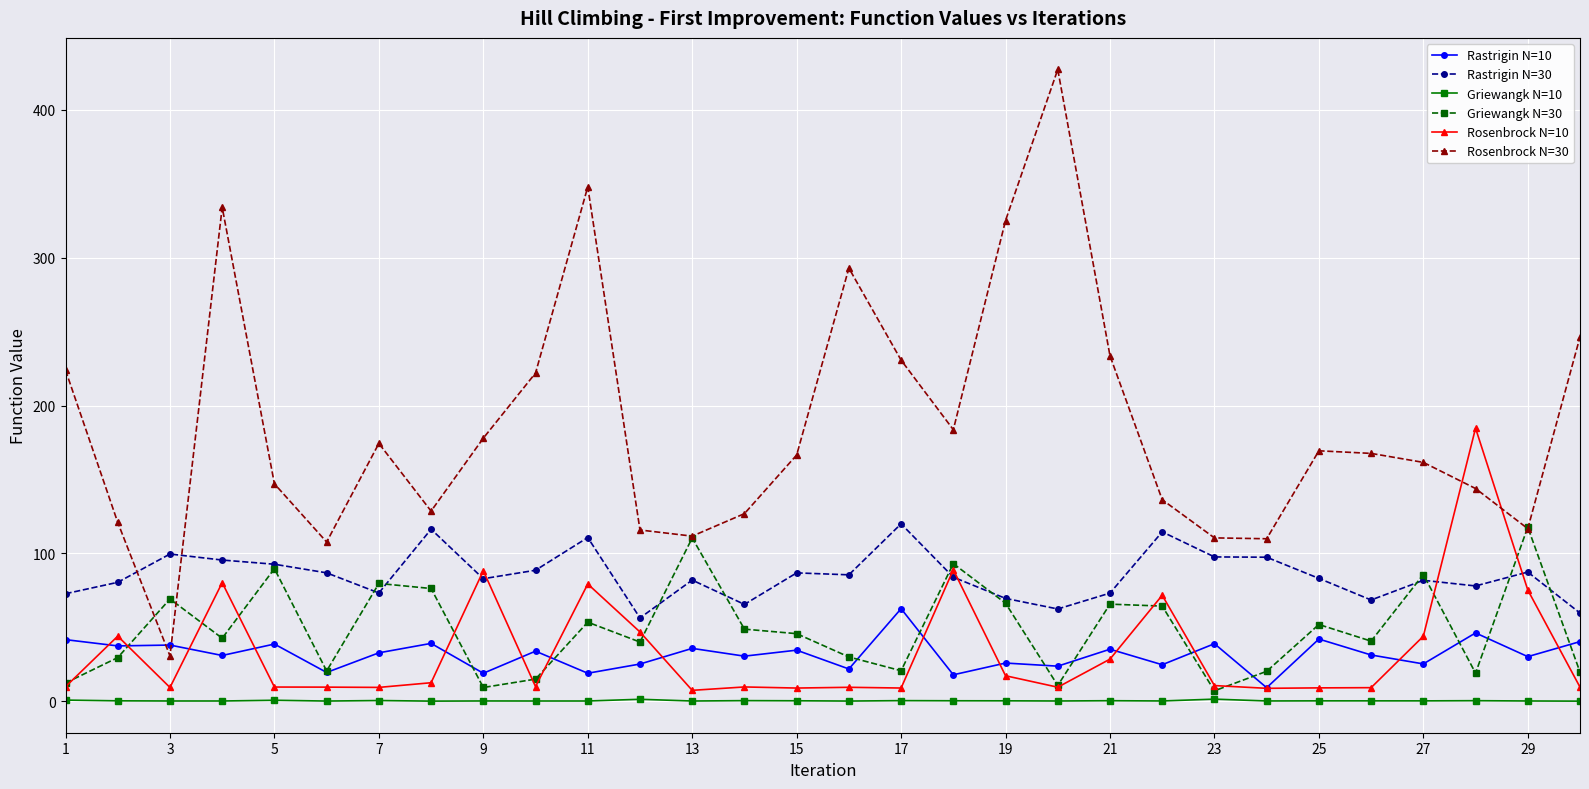

Which series has the widest spread of values?

Rosenbrock N=30